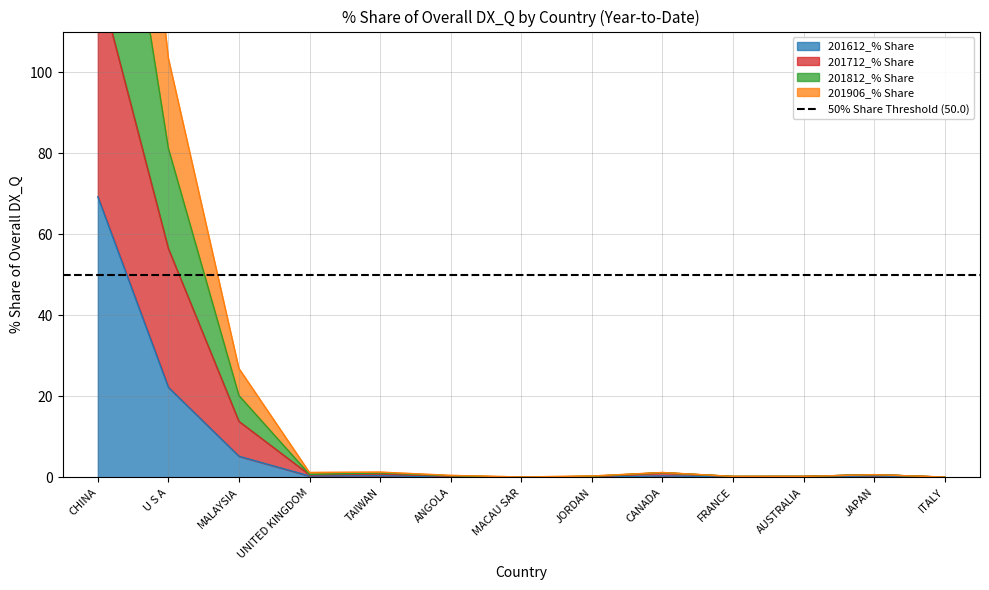

True or false: 201612_% Share has a value of 0.0 at JORDAN.

True